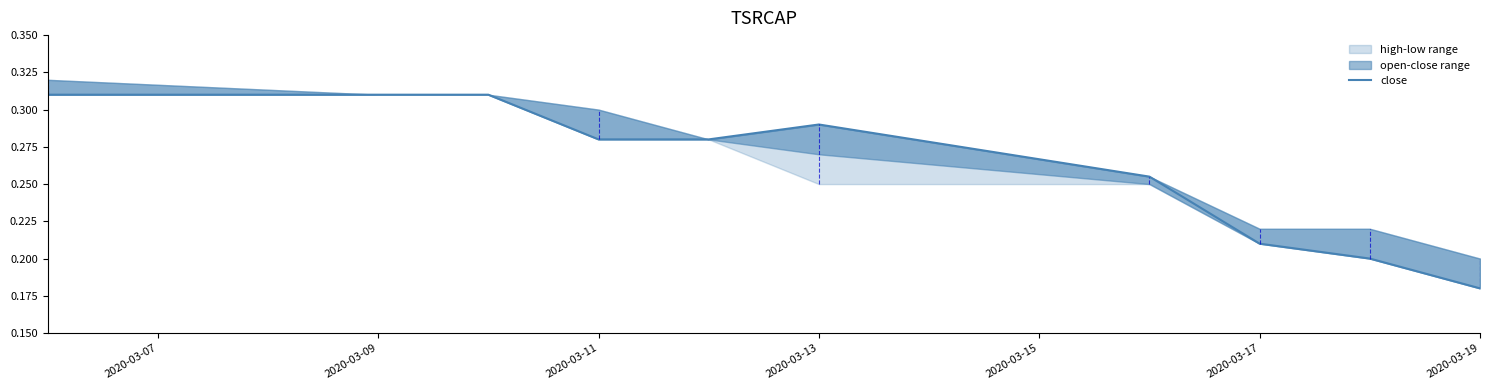

Which has a higher value, 2020-03-15 or 2020-03-11?

2020-03-11